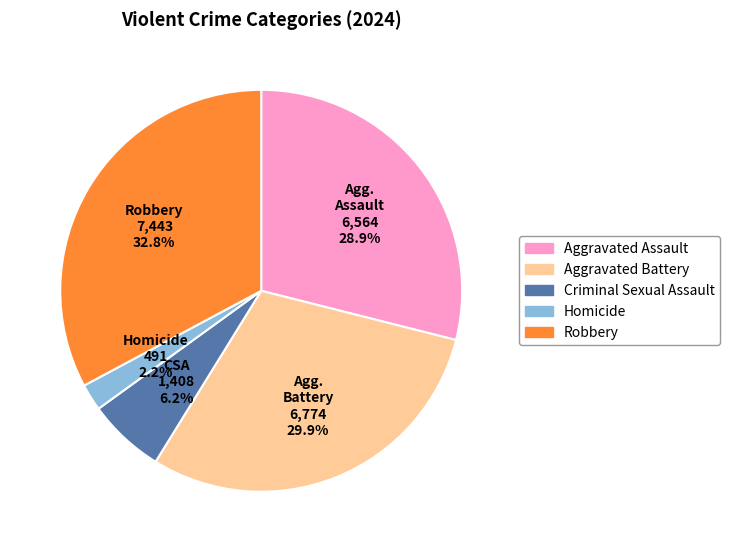

Is there any slice that represents more than half of the pie?

No